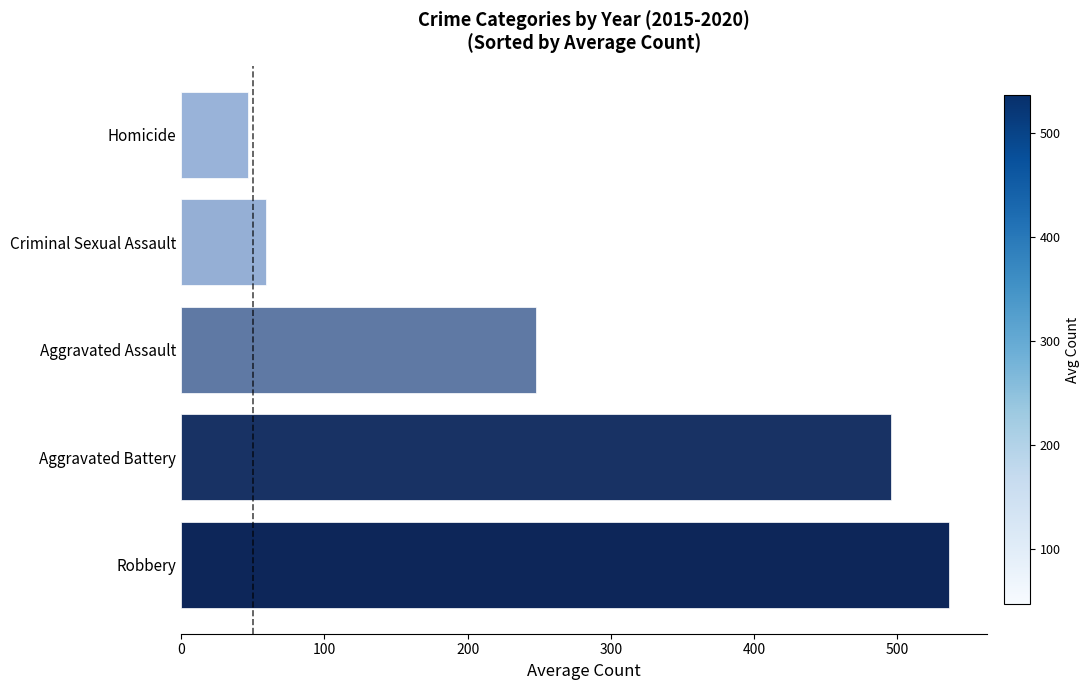

Where is the data nearest to the value 291?

Aggravated Assault